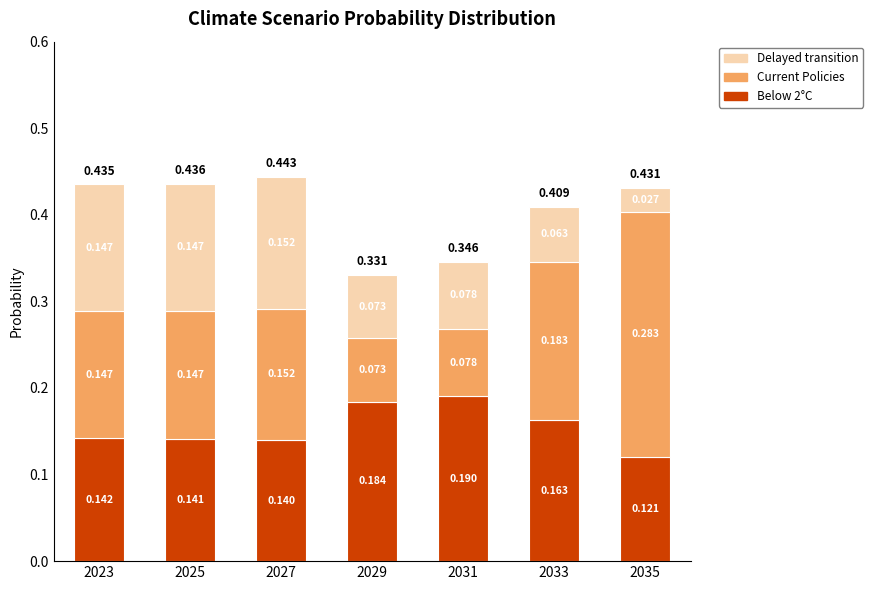

At how many categories does at least one series exceed 0?

7